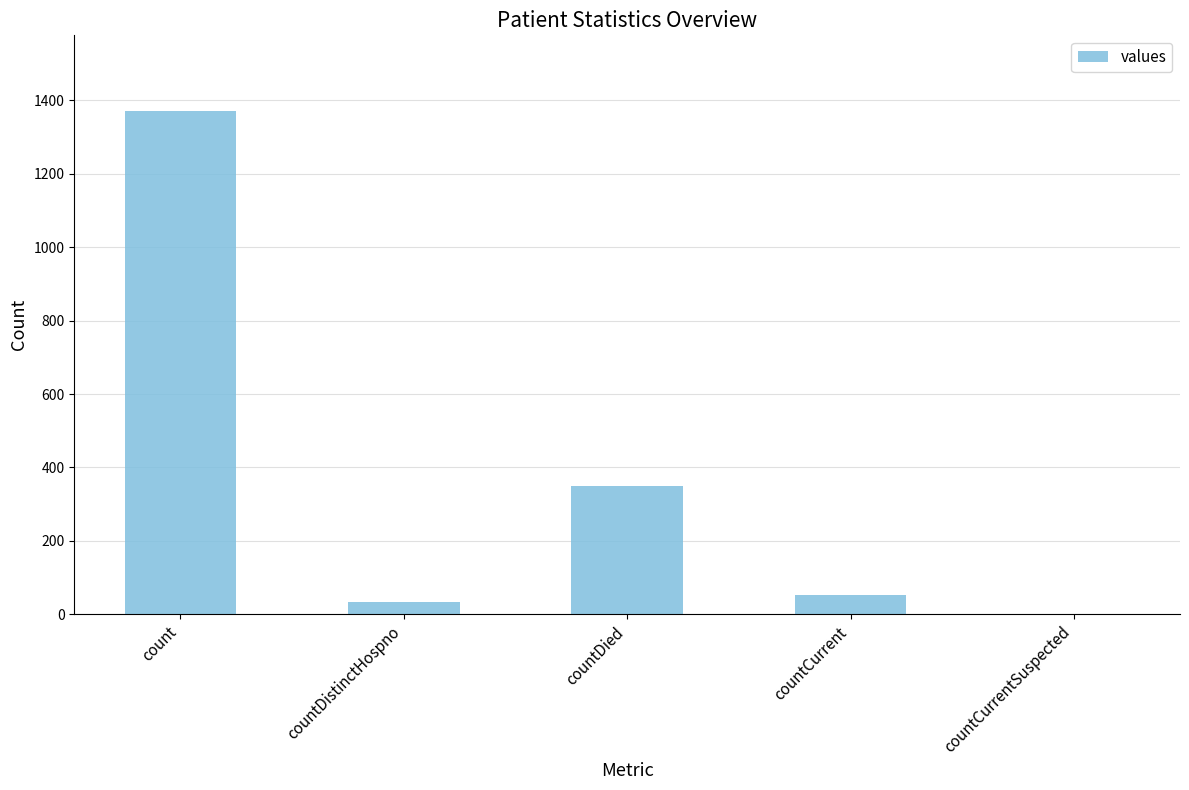

Reading left to right, extract all data points from this chart.

1371	33	349	52	0